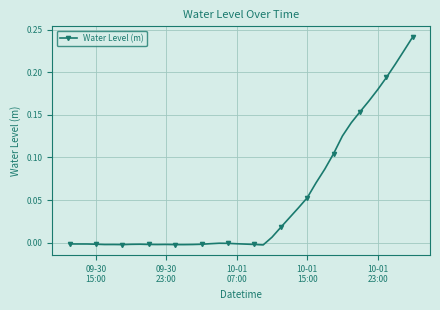

What is the sum of all values?

2.0